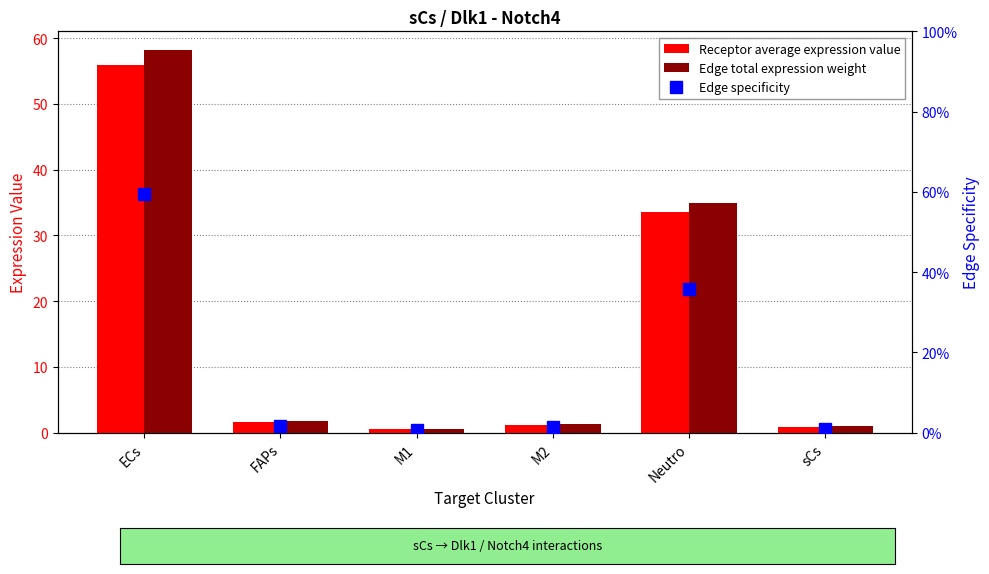

What is the maximum value for Edge total expression weight?

58.1